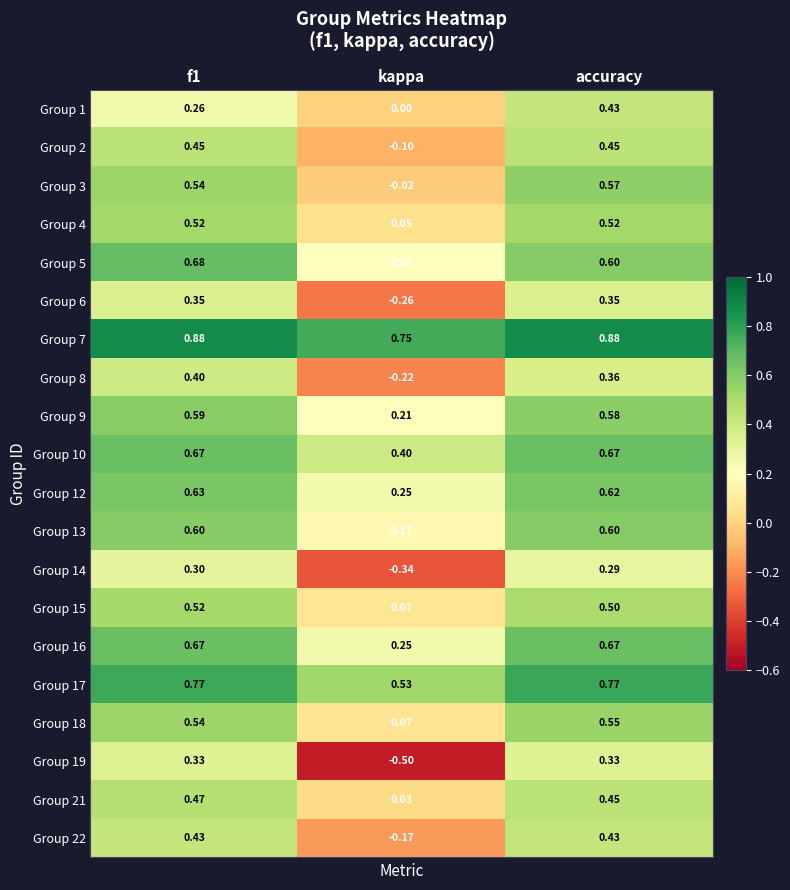

What is the spread (max minus min) of values at f1?

0.6